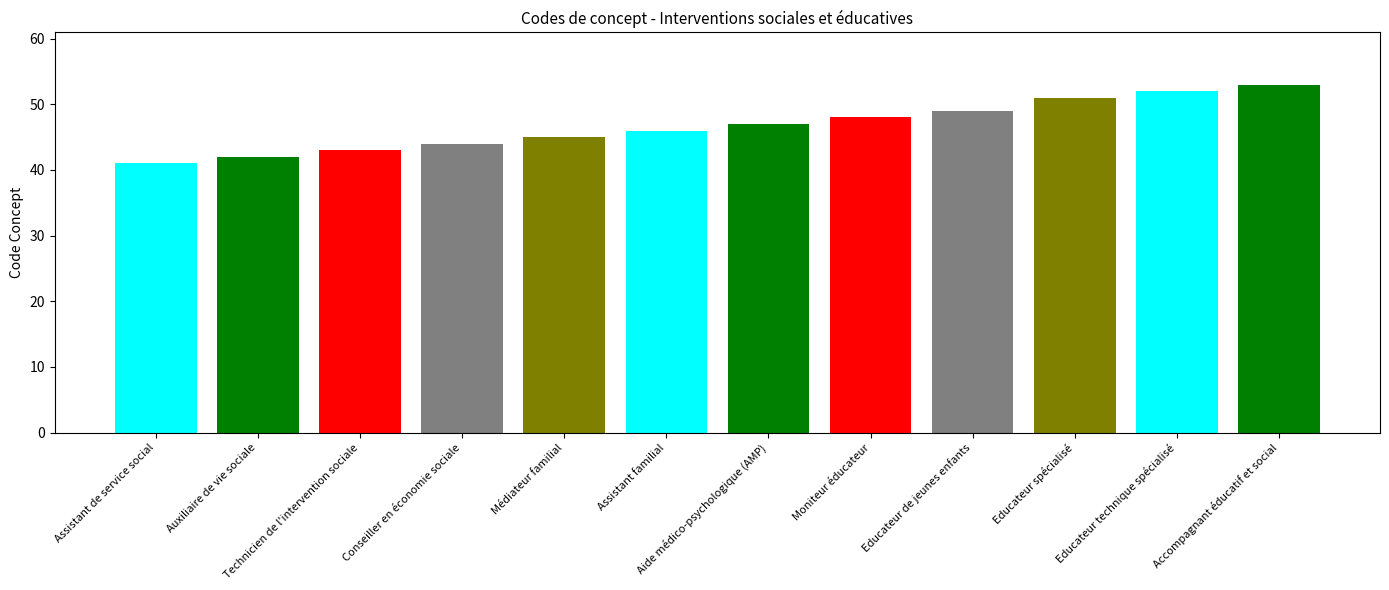

What position from the right is Assistant familial?

7